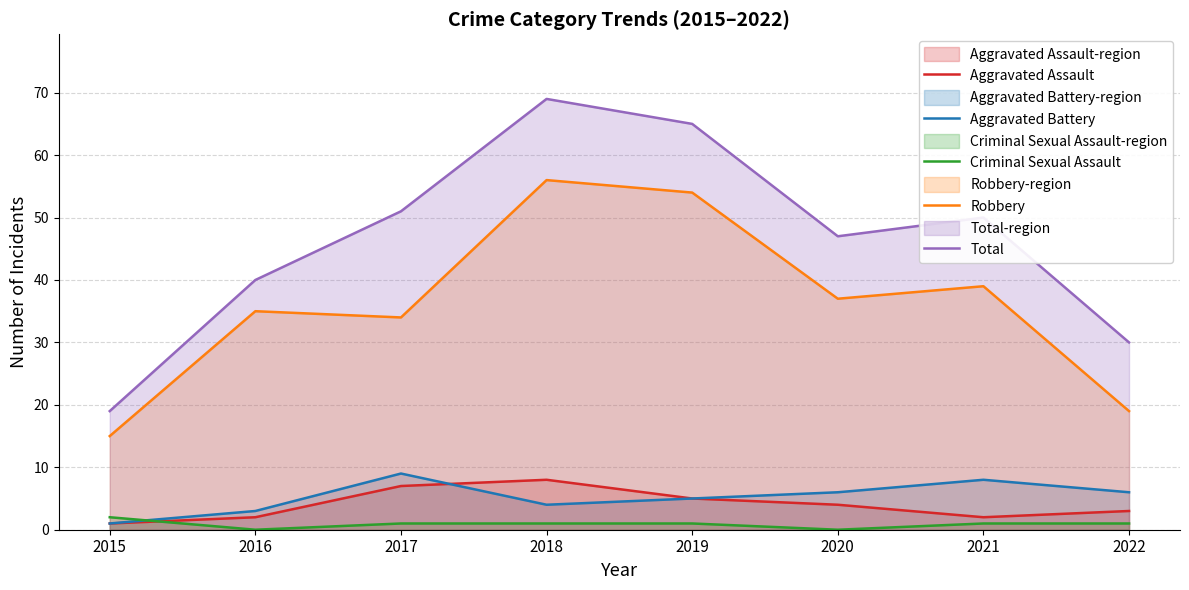

True or false: Aggravated Assault and Total cross at least once.

False